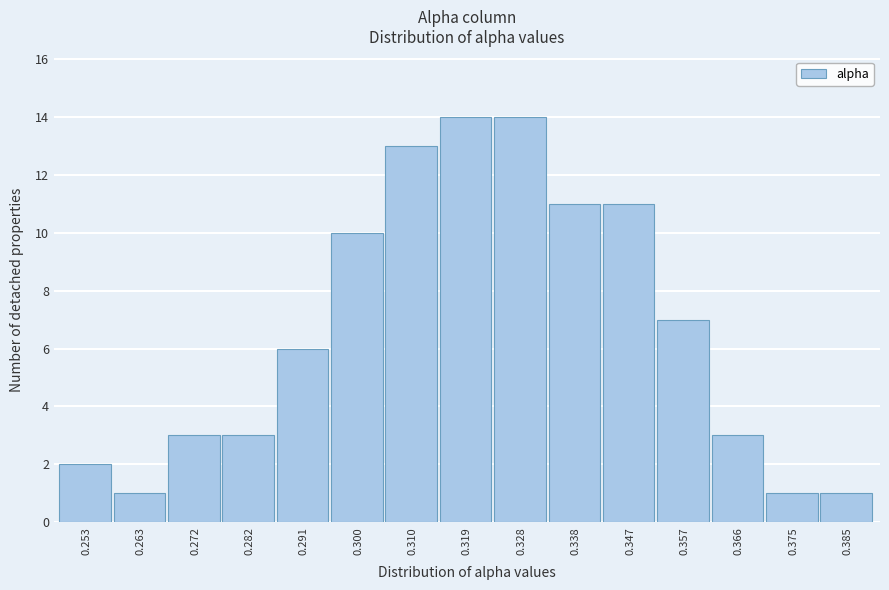

Reading left to right, list every bar in this chart as the range it spans on the x-axis followed by its height. Neither the bar edges nor the heights are printed on the chart, so give them approximately, as read against the axes.

0.249 to 0.258: 2
0.258 to 0.267: 1
0.267 to 0.277: 3
0.277 to 0.286: 3
0.286 to 0.296: 6
0.296 to 0.305: 10
0.305 to 0.314: 13
0.314 to 0.324: 14
0.324 to 0.333: 14
0.333 to 0.343: 11
0.343 to 0.352: 11
0.352 to 0.361: 7
0.361 to 0.371: 3
0.371 to 0.380: 1
0.380 to 0.390: 1